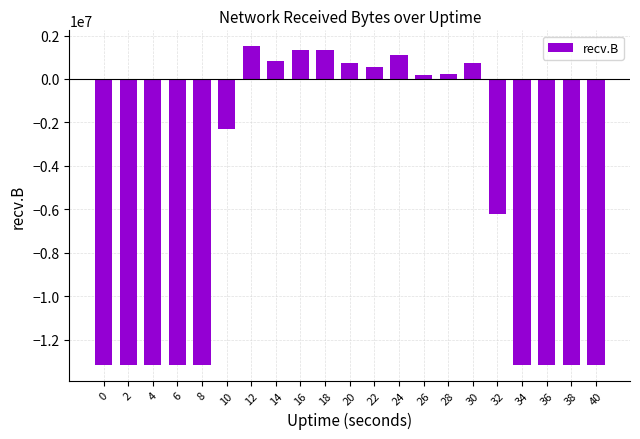

What is the value of the 11th bar from the left?

742086.6